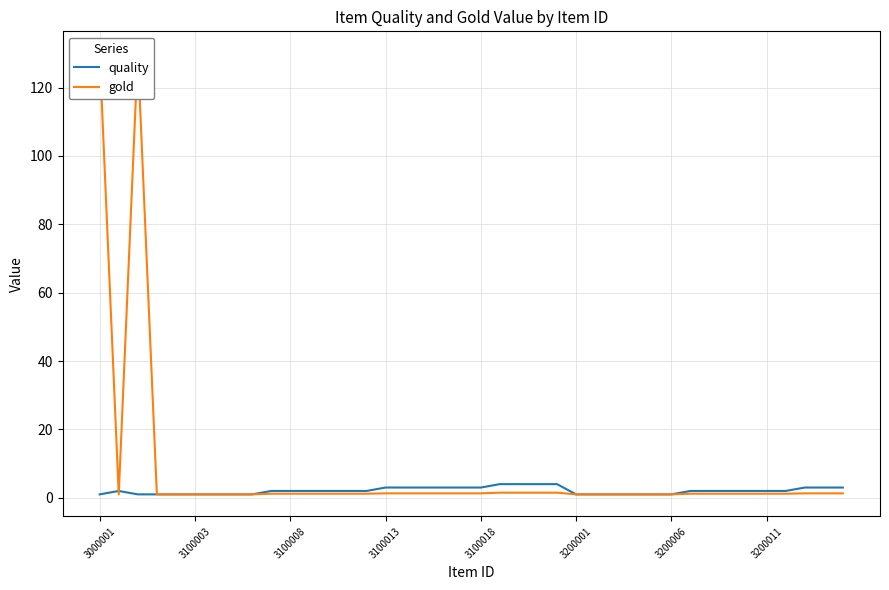

What is the maximum value for quality?

4